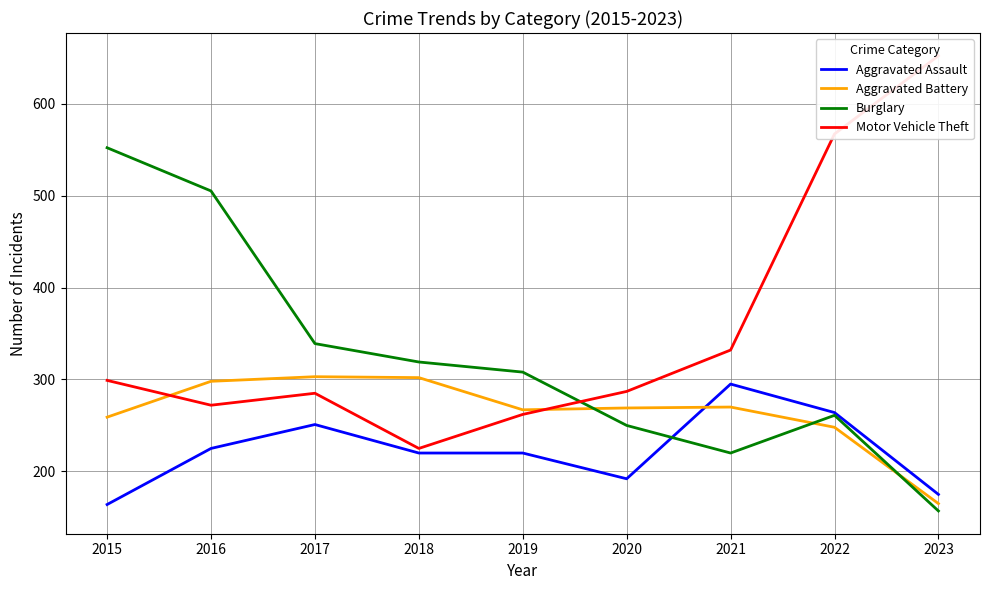

Between which two adjacent categories do Aggravated Battery and Aggravated Assault first intersect?

2020 and 2021